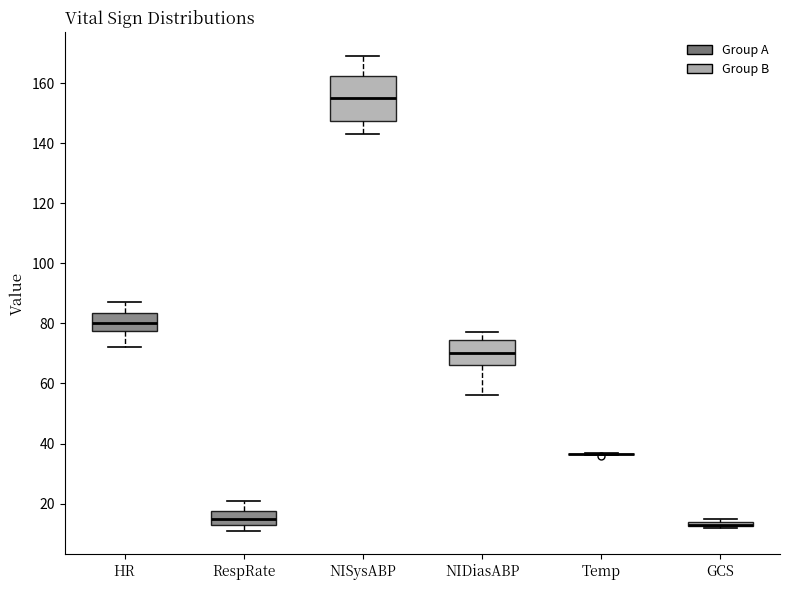

Where is the upper edge of the box for HR on the y-axis? The values are not printed on the chart, so give them approximately, as read against the axis.

84